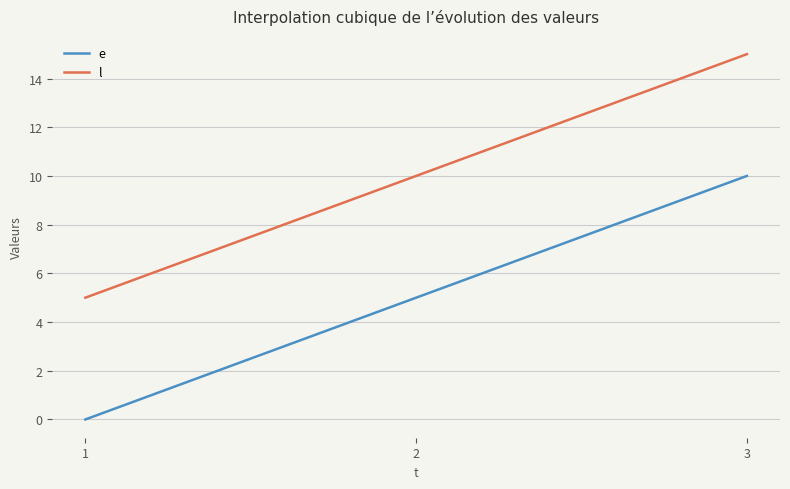

List the series in order of their peak value, highest first.

l, e